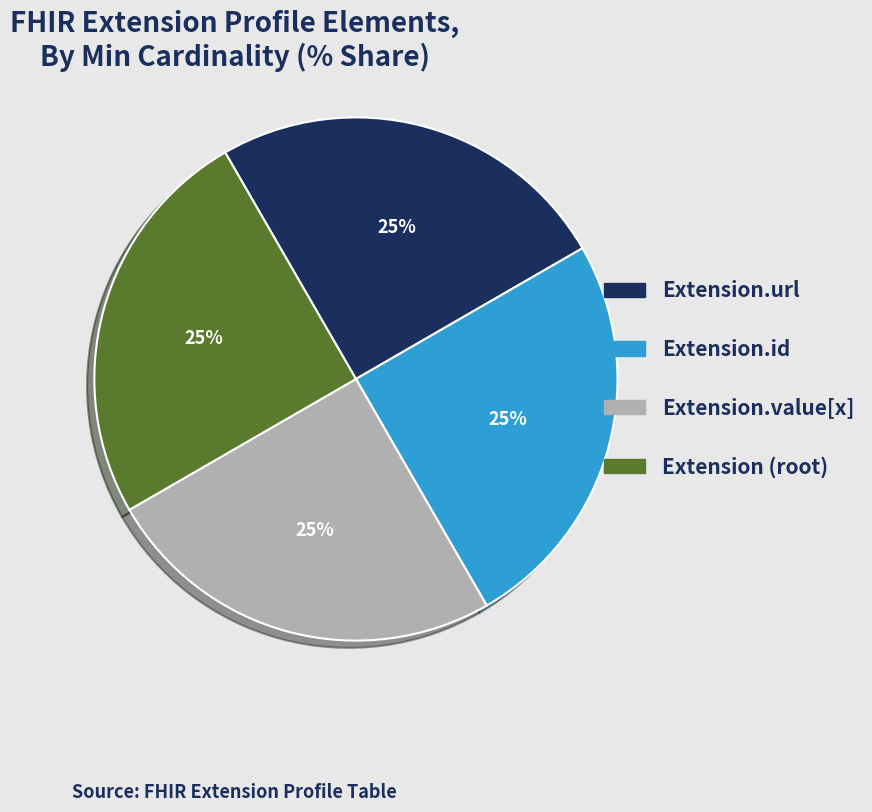

Is there a majority slice in this chart?

No